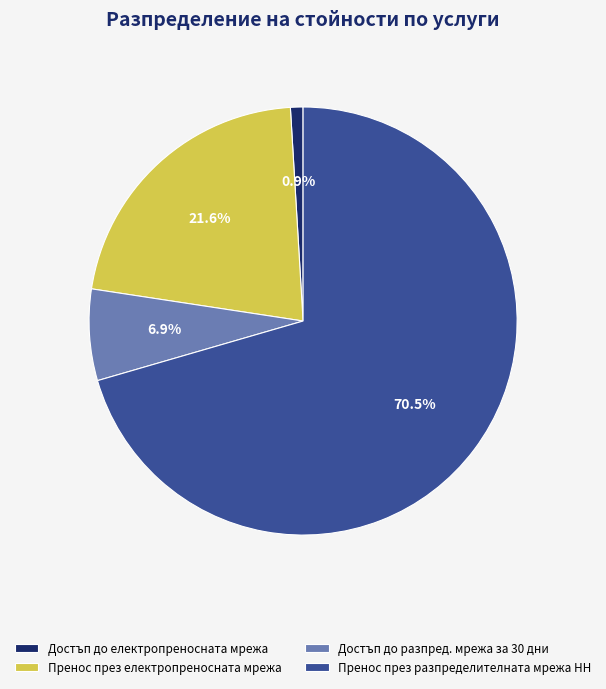

The Пренос през разпределителната мрежа НН slice represents 77% of the pie. True or false?

False